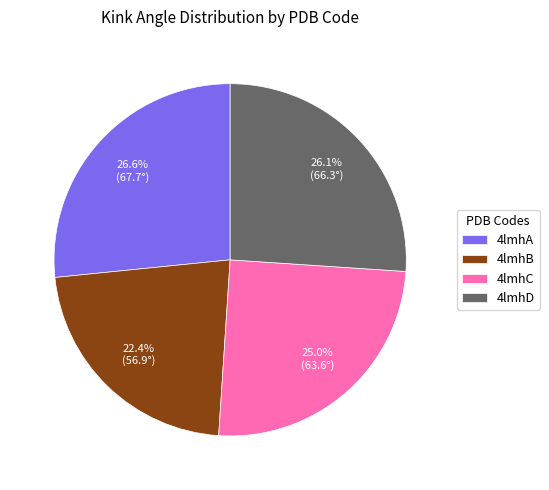

What is the smallest slice in the pie chart?

4lmhB